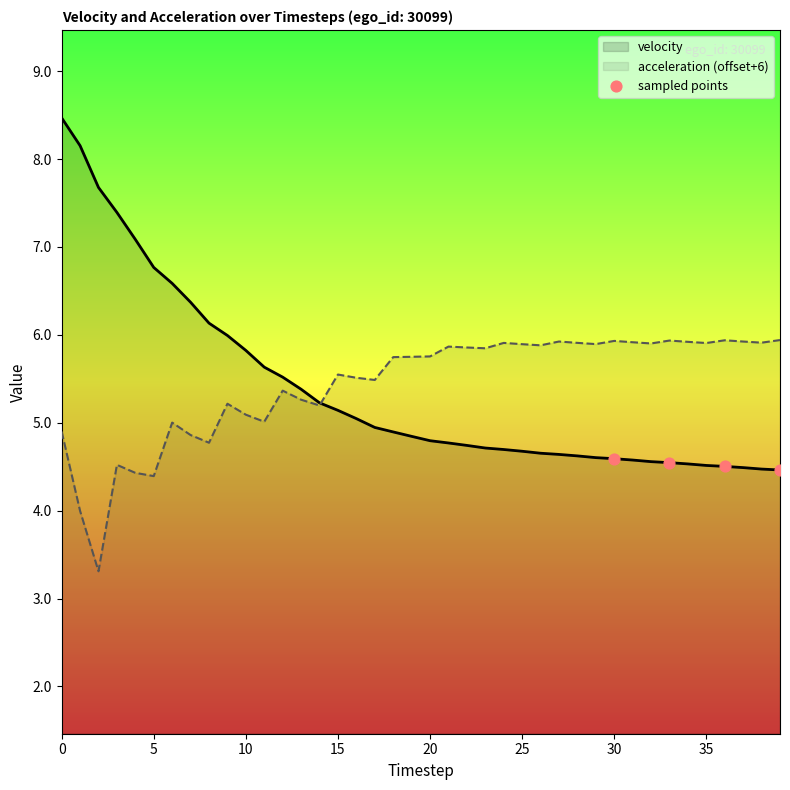

Which series has the widest spread of values?

velocity